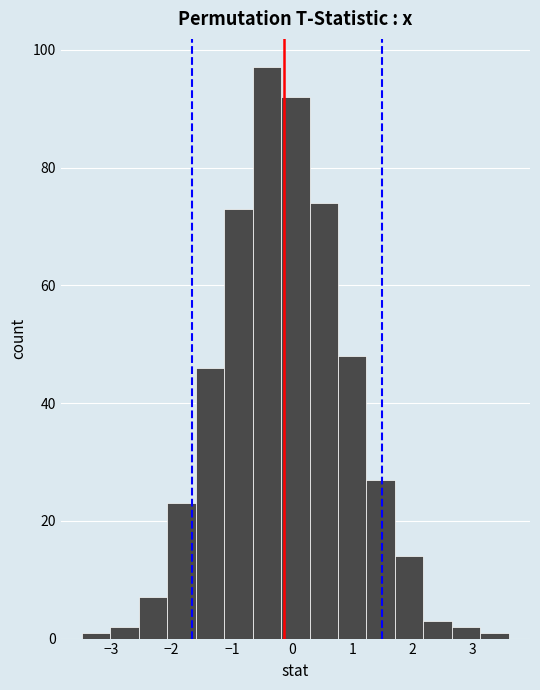

Which range on the x-axis has the tallest bar?

-0.7 to -0.2